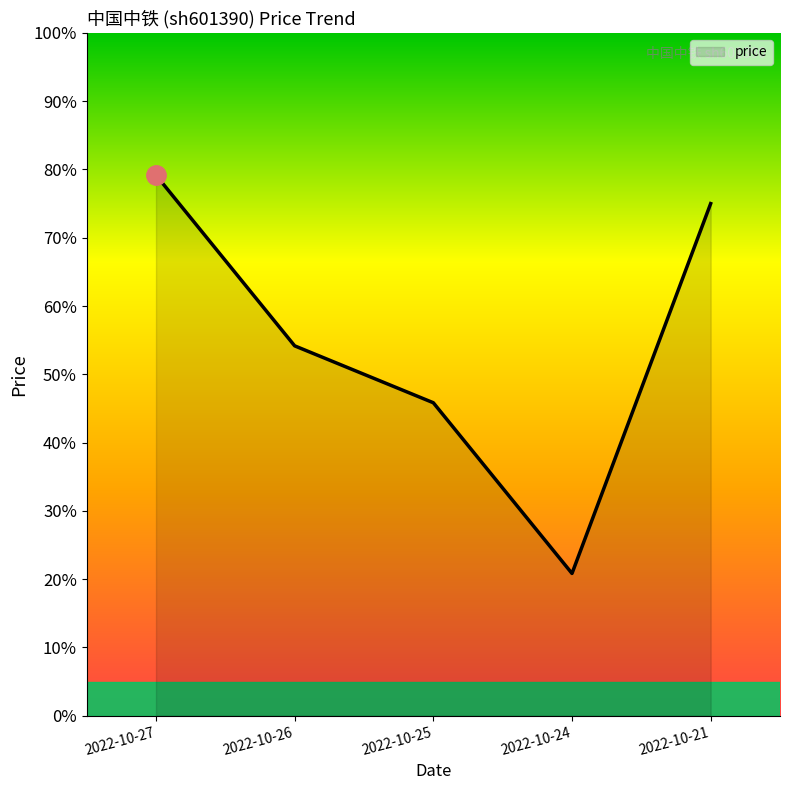

Does the chart have visible grid lines?

No